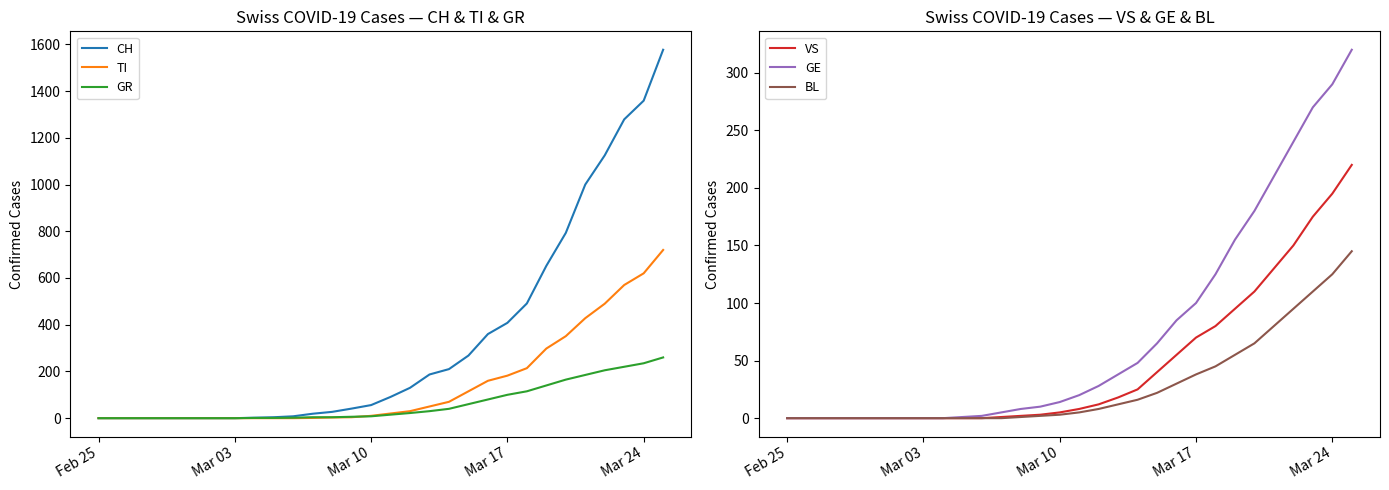

True or false: GE and CH intersect in this chart.

False